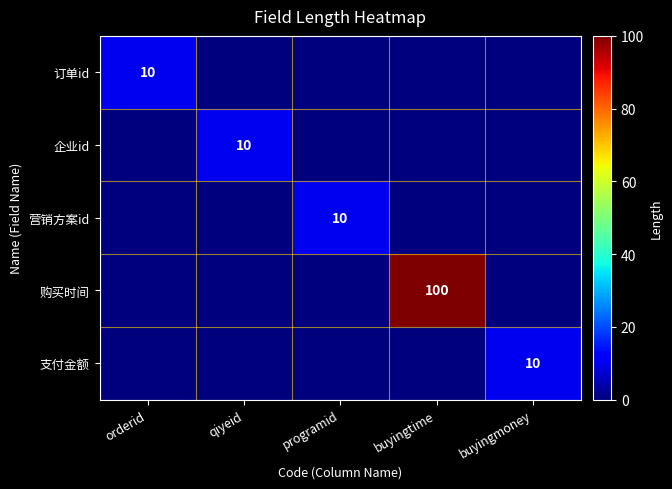

The value of 企业id at qiyeid is 10. True or false?

True